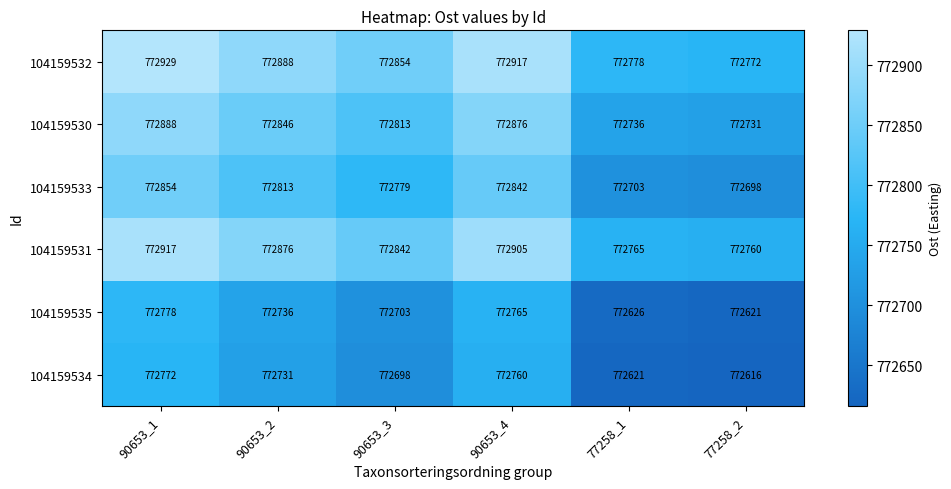

Count the number of categories in the chart.

6